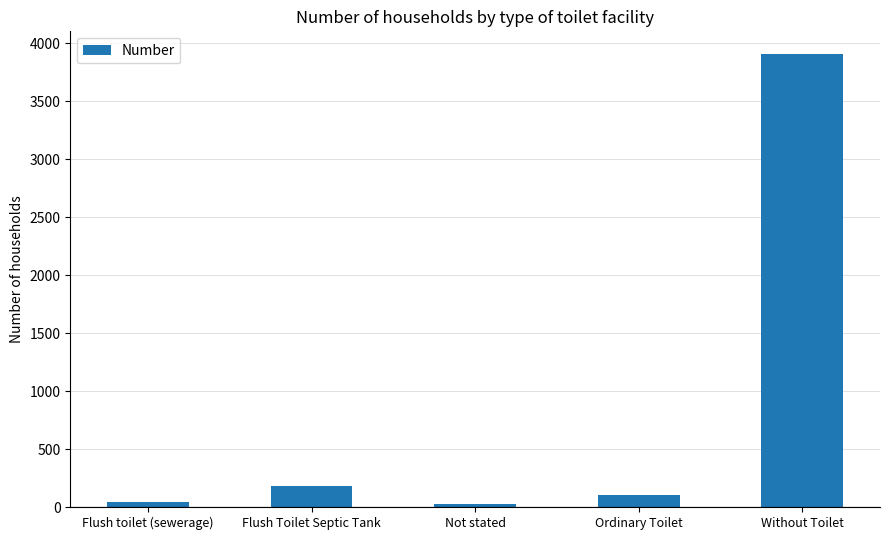

What is the label of the 5th bar from the right?

Flush toilet (sewerage)